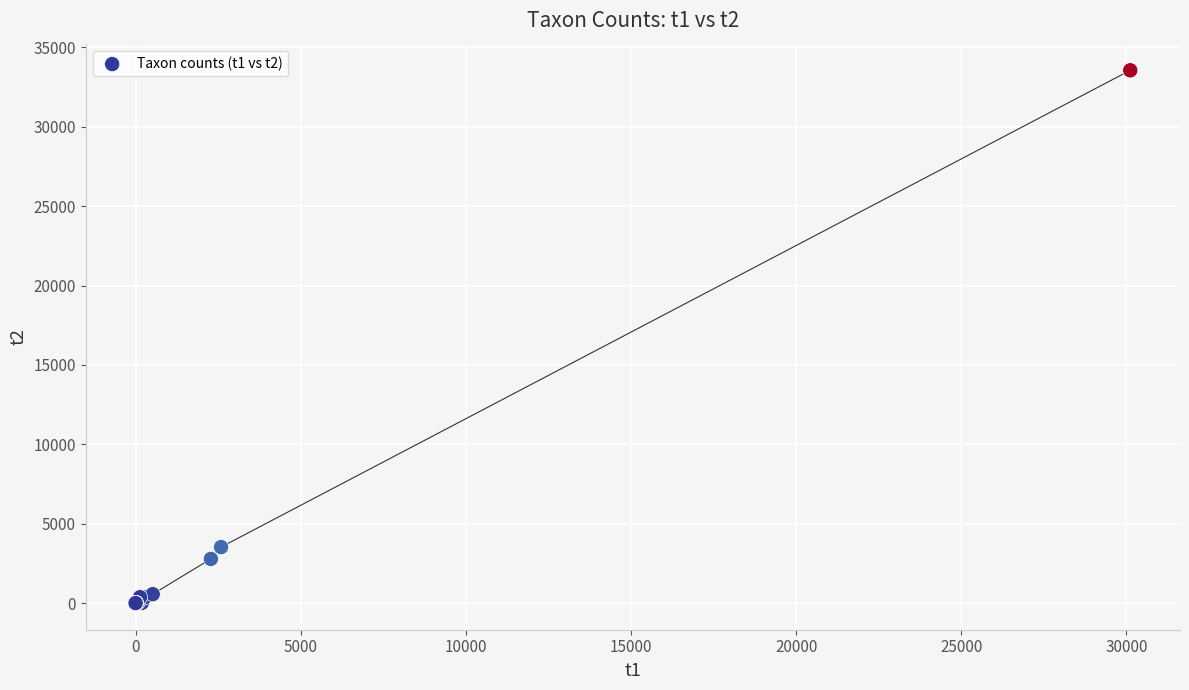

What Y value in the scatter plot is closest to 16781?

3528